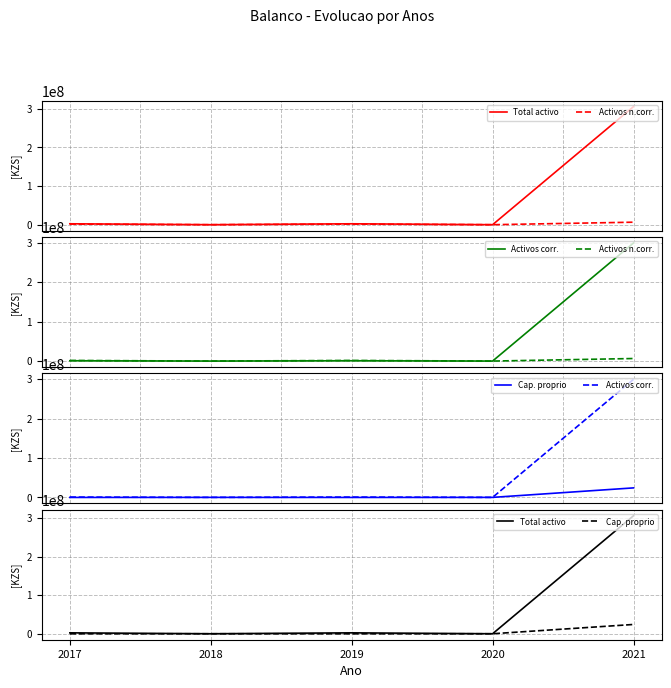

What is the difference between the second highest and second lowest values in the Cap. proprio series?

168967.9